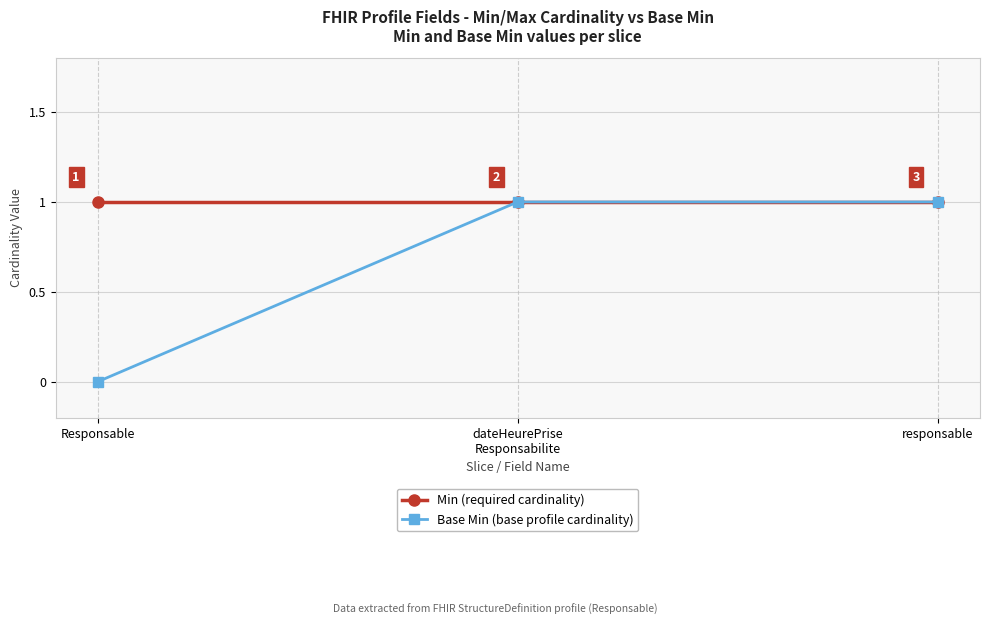

Which category has the lowest value across all series?

Responsable